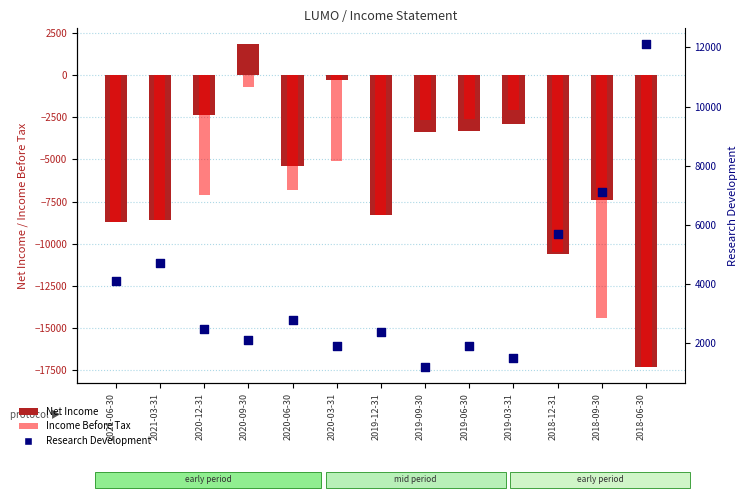

Which series has the widest spread of Y values?

Net Income